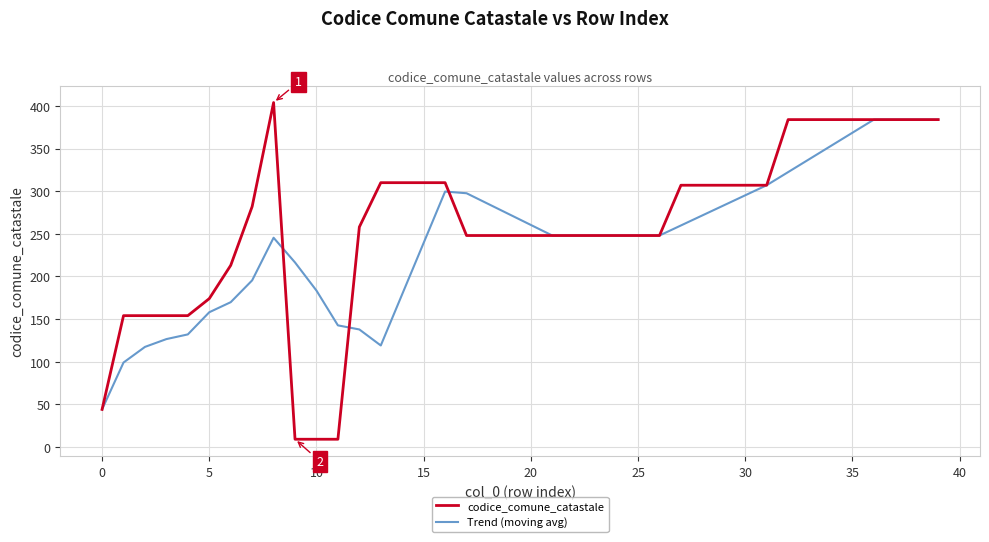

How many lines are shown in the chart?

2